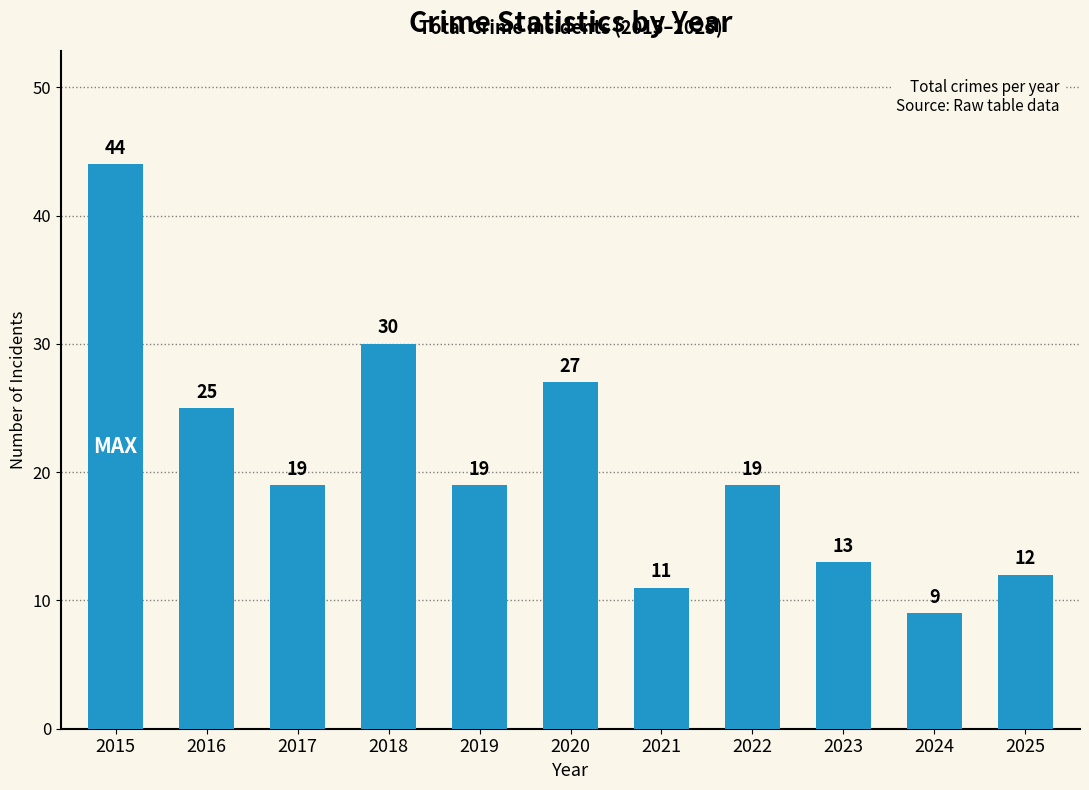

What is the change in value from 2015 to 2025?

-32